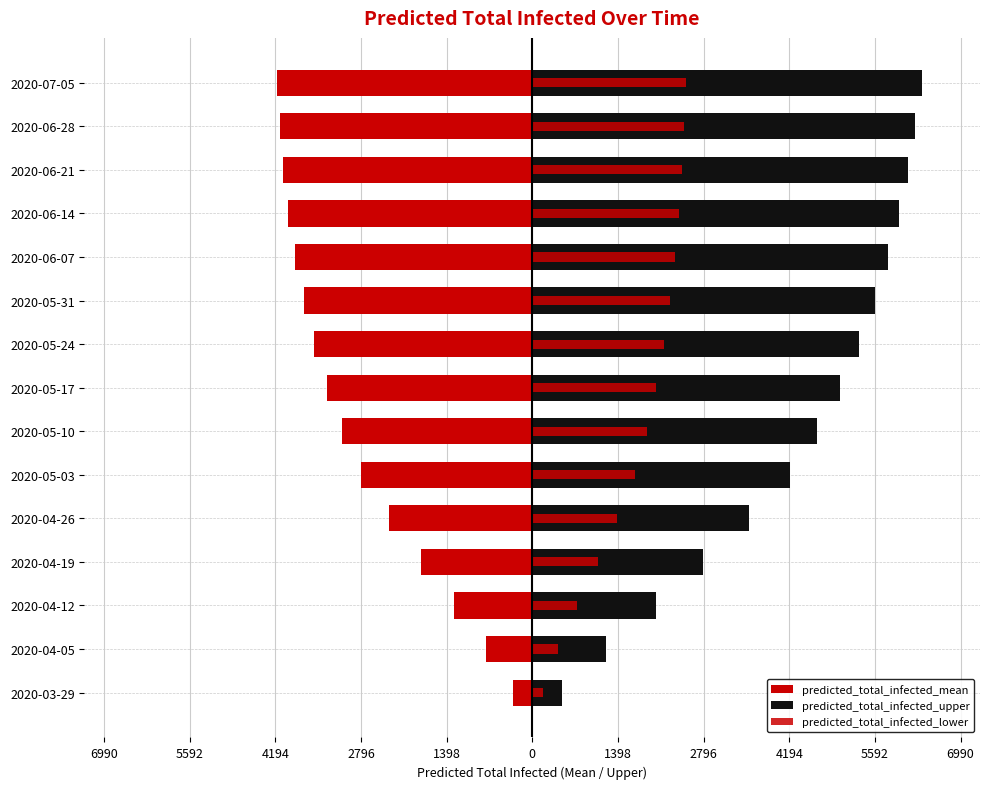

The predicted_total_infected_upper series shows 6255 at 2020-06-28. True or false?

True